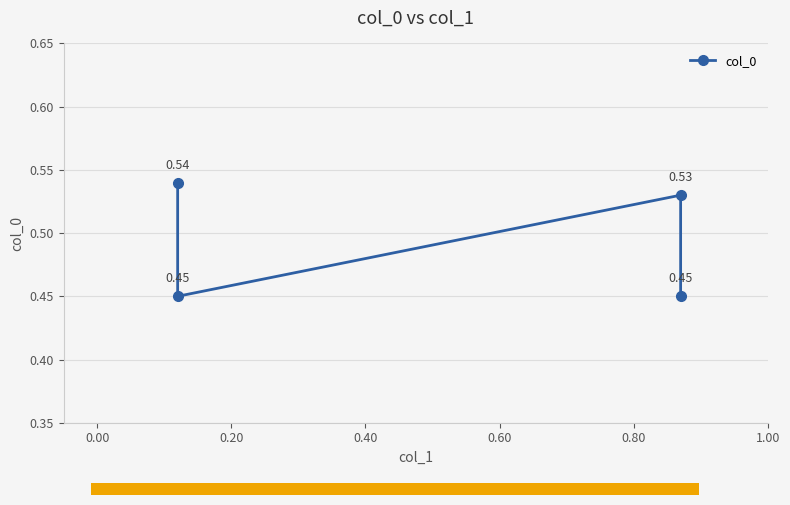

How many distinct data groups are displayed?

1